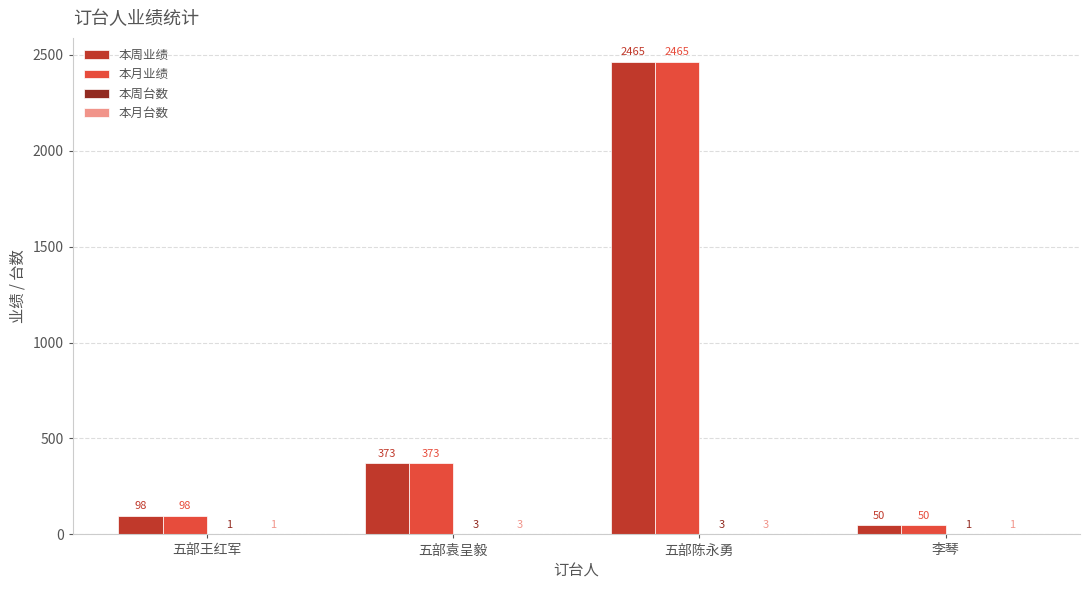

What is the total value across all series at 李琴?

102